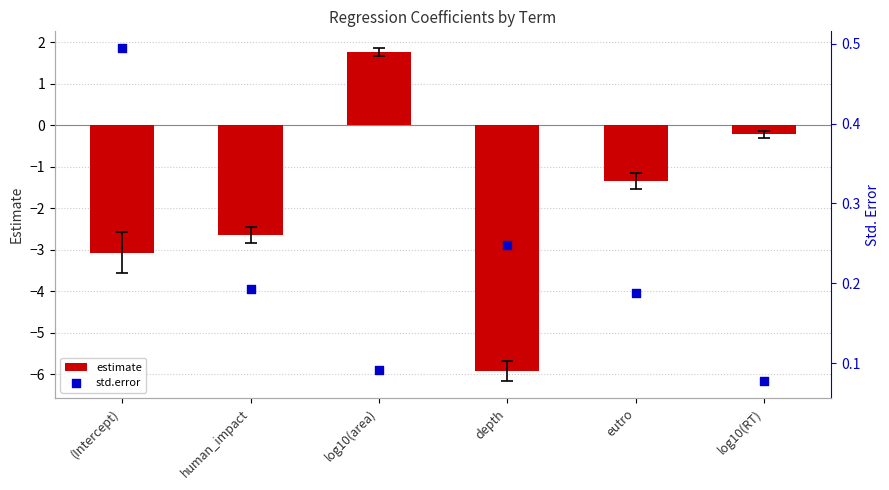

Which series has the widest spread of Y values?

estimate